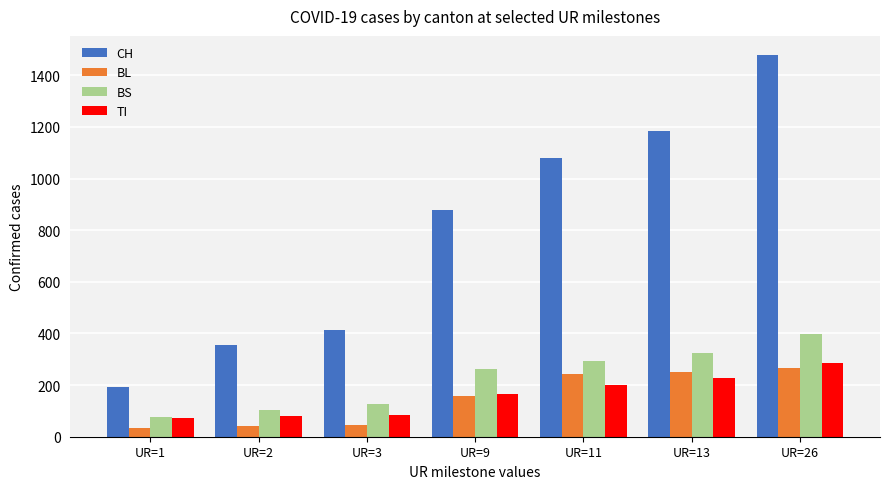

What are all the series names shown in the legend?

CH, BL, BS, TI